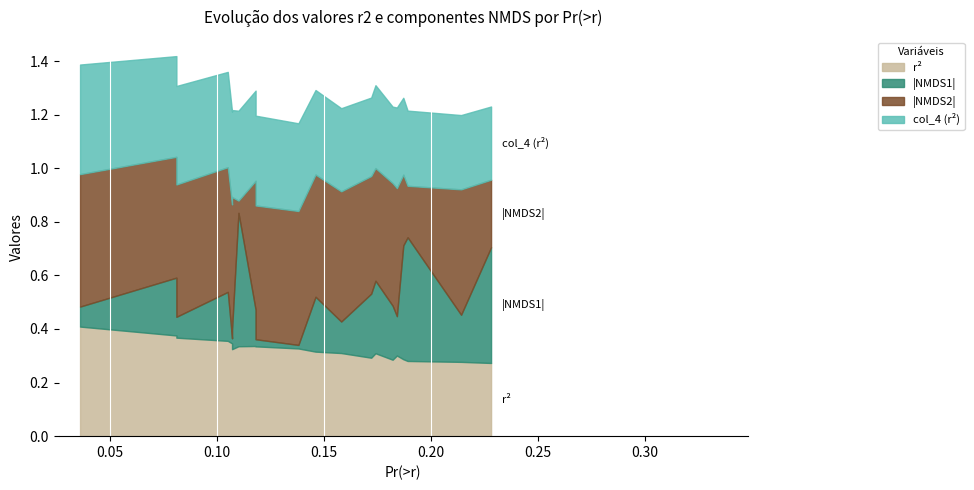

Between which two adjacent categories do col_4 and NMDS1_abs first intersect?

0.118 and 0.11